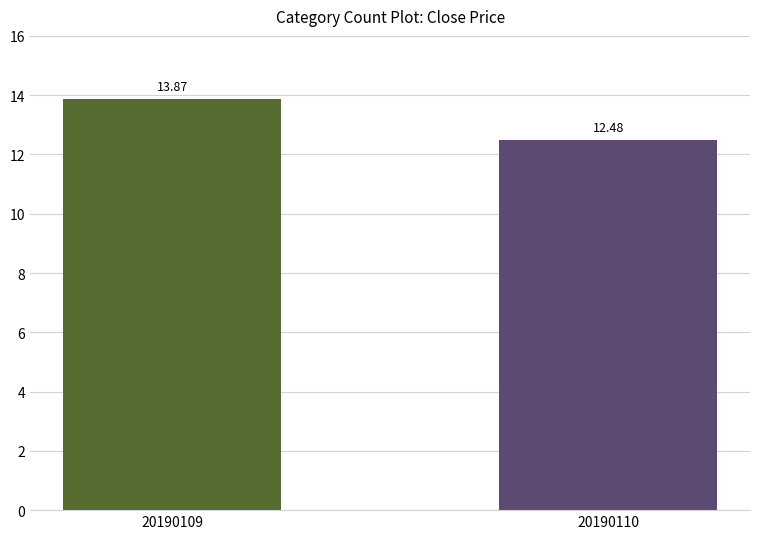

True or false: the data shows 9.5 at 20190109.

False